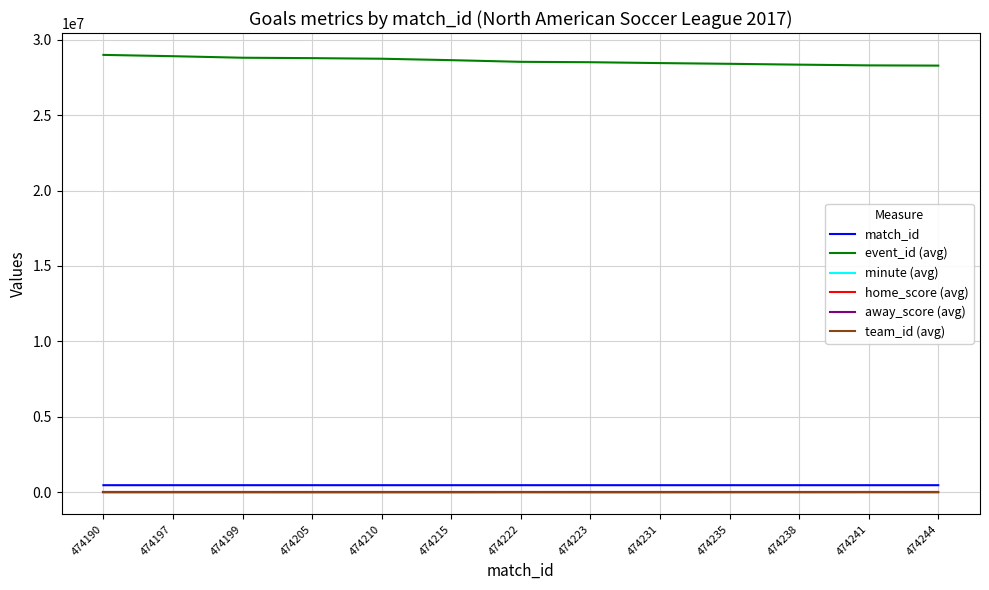

What is the maximum value shown in the chart?

28985934.0